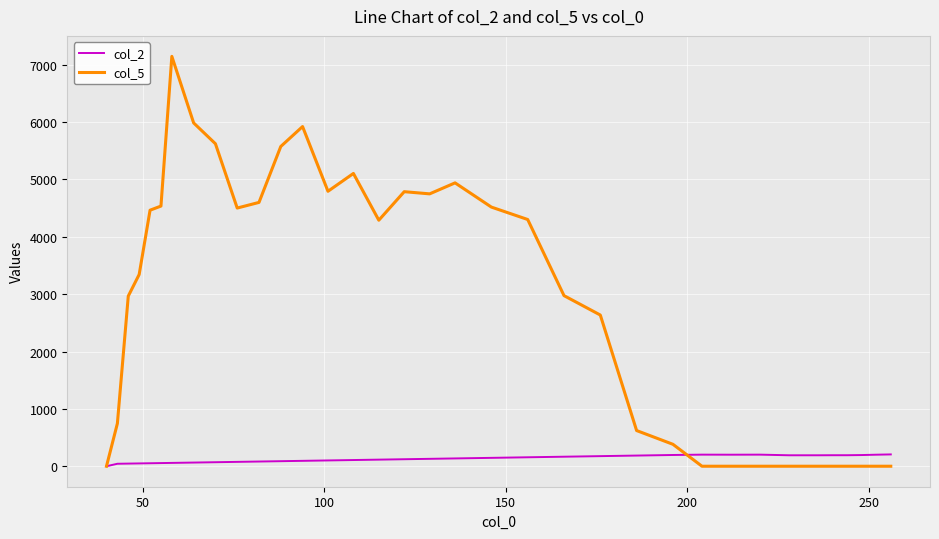

Which series has the widest spread of values?

col_5